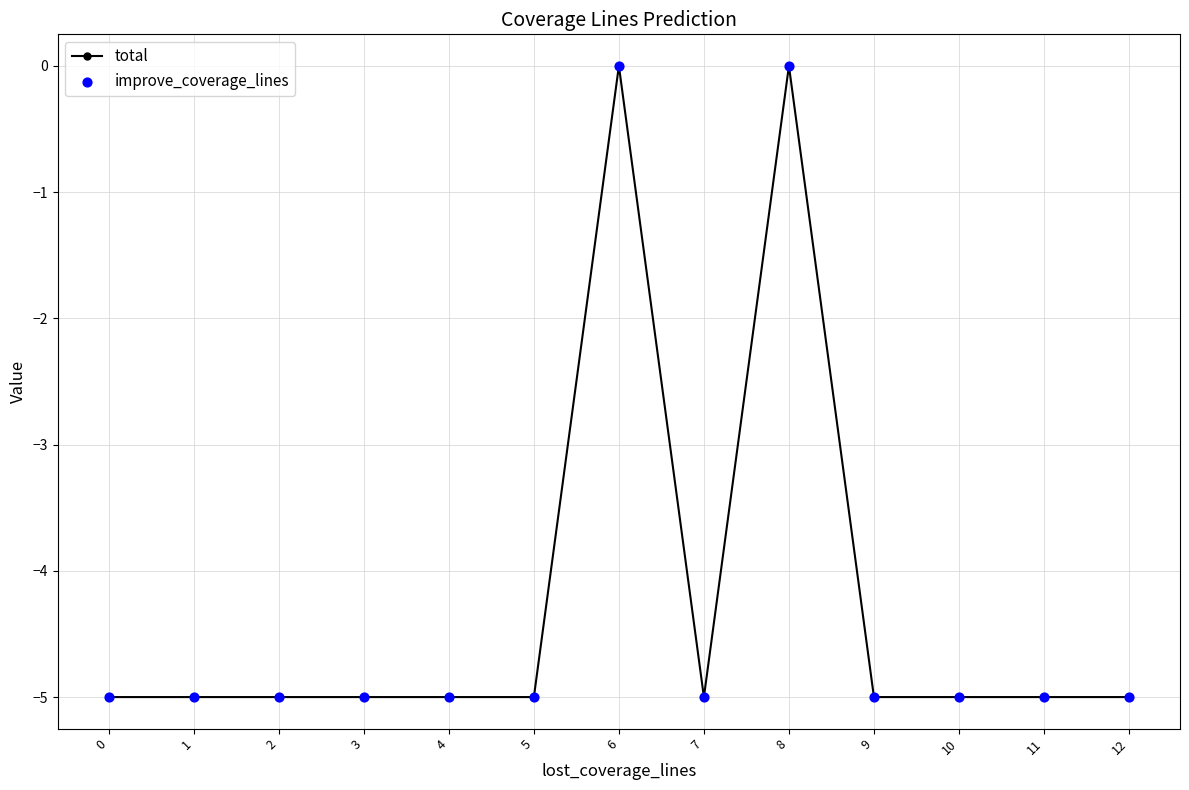

What is the average value?

-4